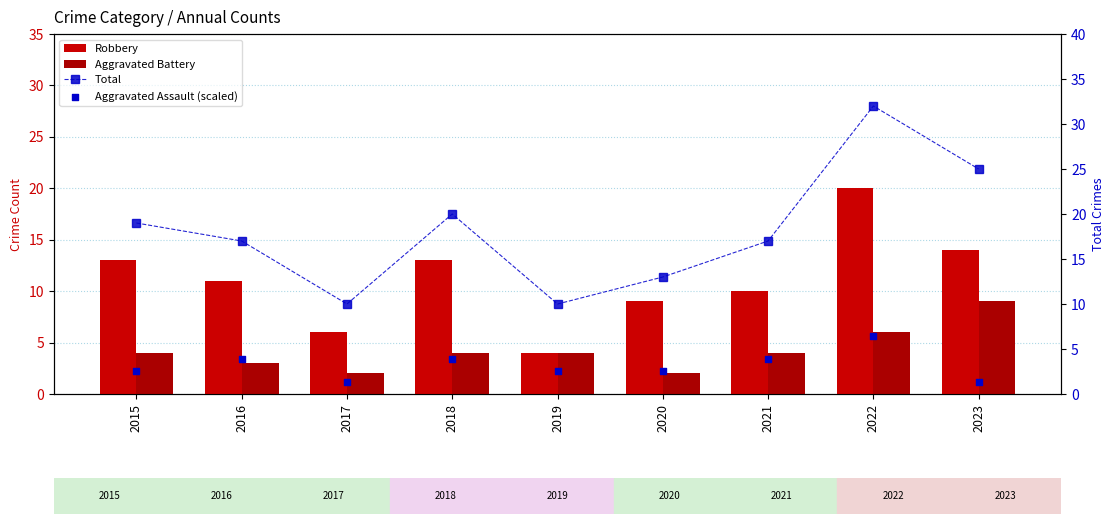

What are all the series names shown in the legend?

Robbery, Aggravated Battery, Total, Aggravated Assault (scaled)